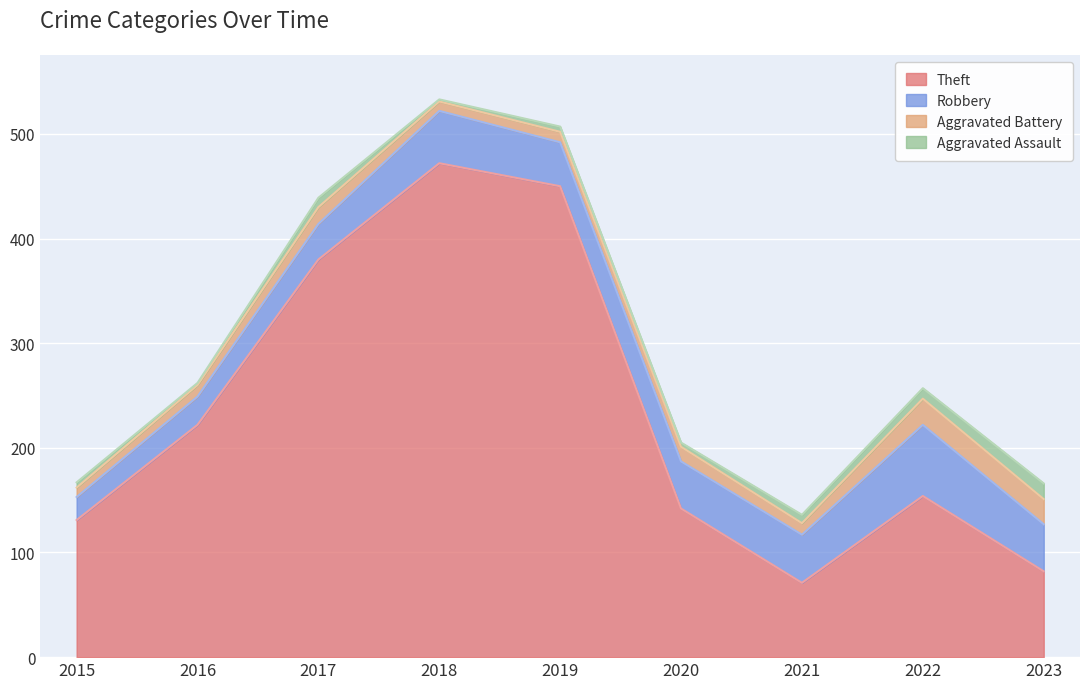

List the labels in order of Robbery value, smallest first.

2015, 2016, 2017, 2019, 2020, 2023, 2021, 2018, 2022